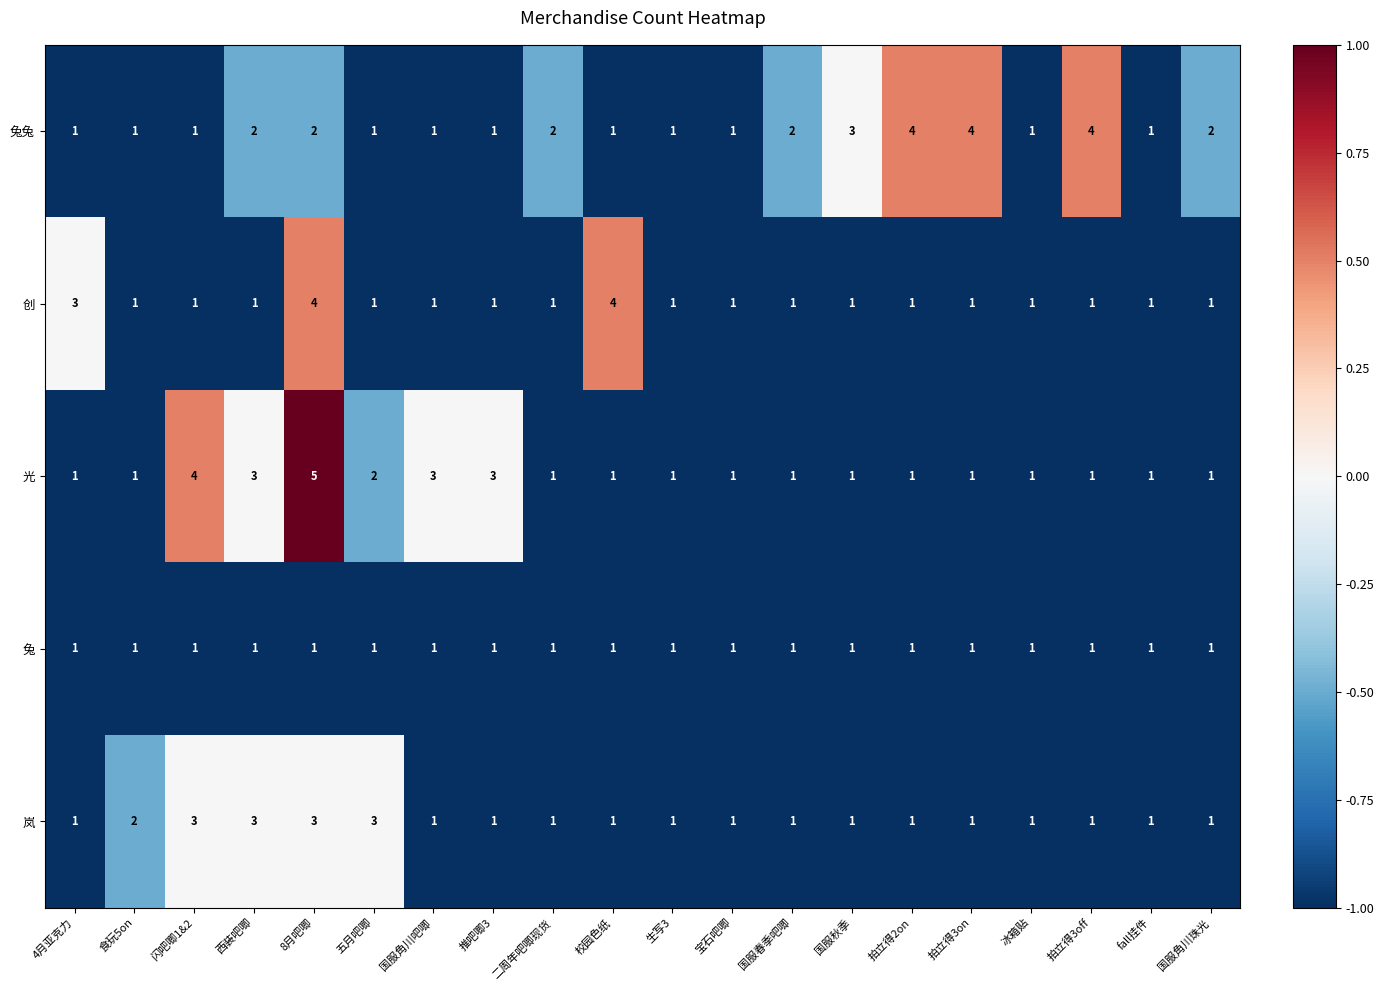

What is the difference between the second highest and second lowest values in the 兔兔 series?

3